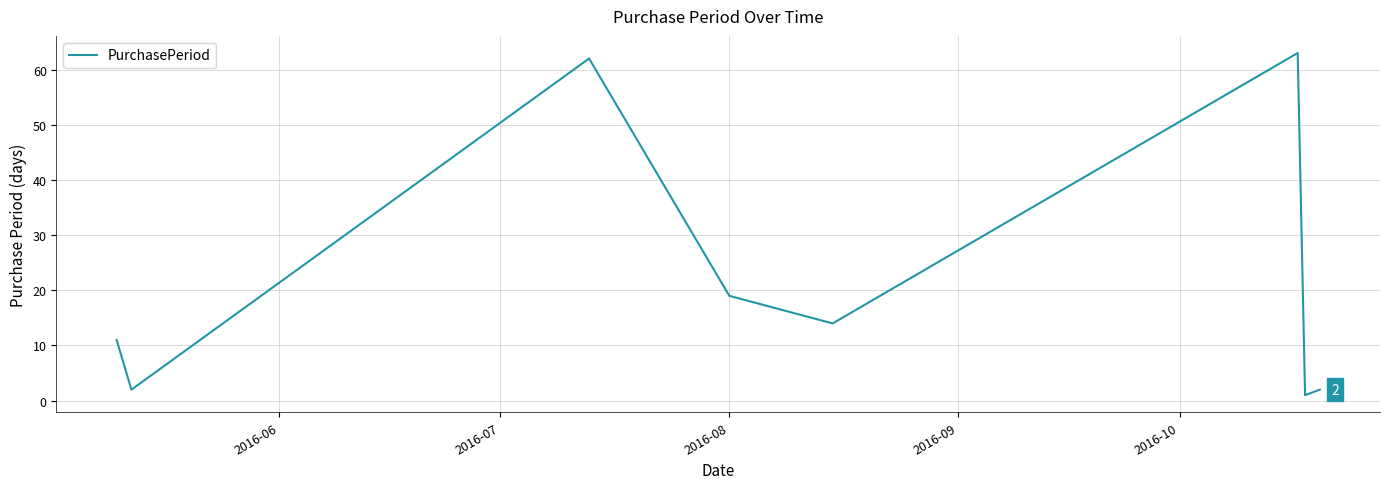

How many interior local peaks (higher than both neighbors) does the data have?

2